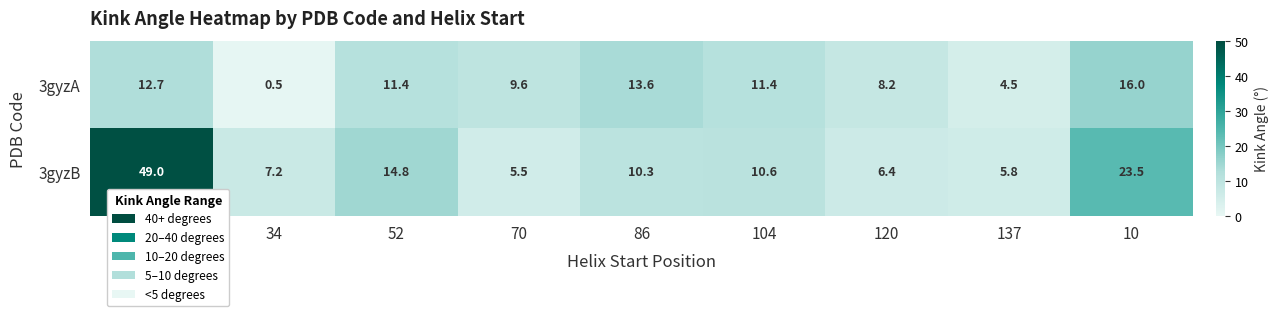

Reading left to right, what are all the values shown in this chart?

3gyzA: 12.7	0.5	11.4	9.6	13.6	11.4	8.2	4.5	16.0
3gyzB: 49.0	7.2	14.8	5.5	10.3	10.6	6.4	5.8	23.5